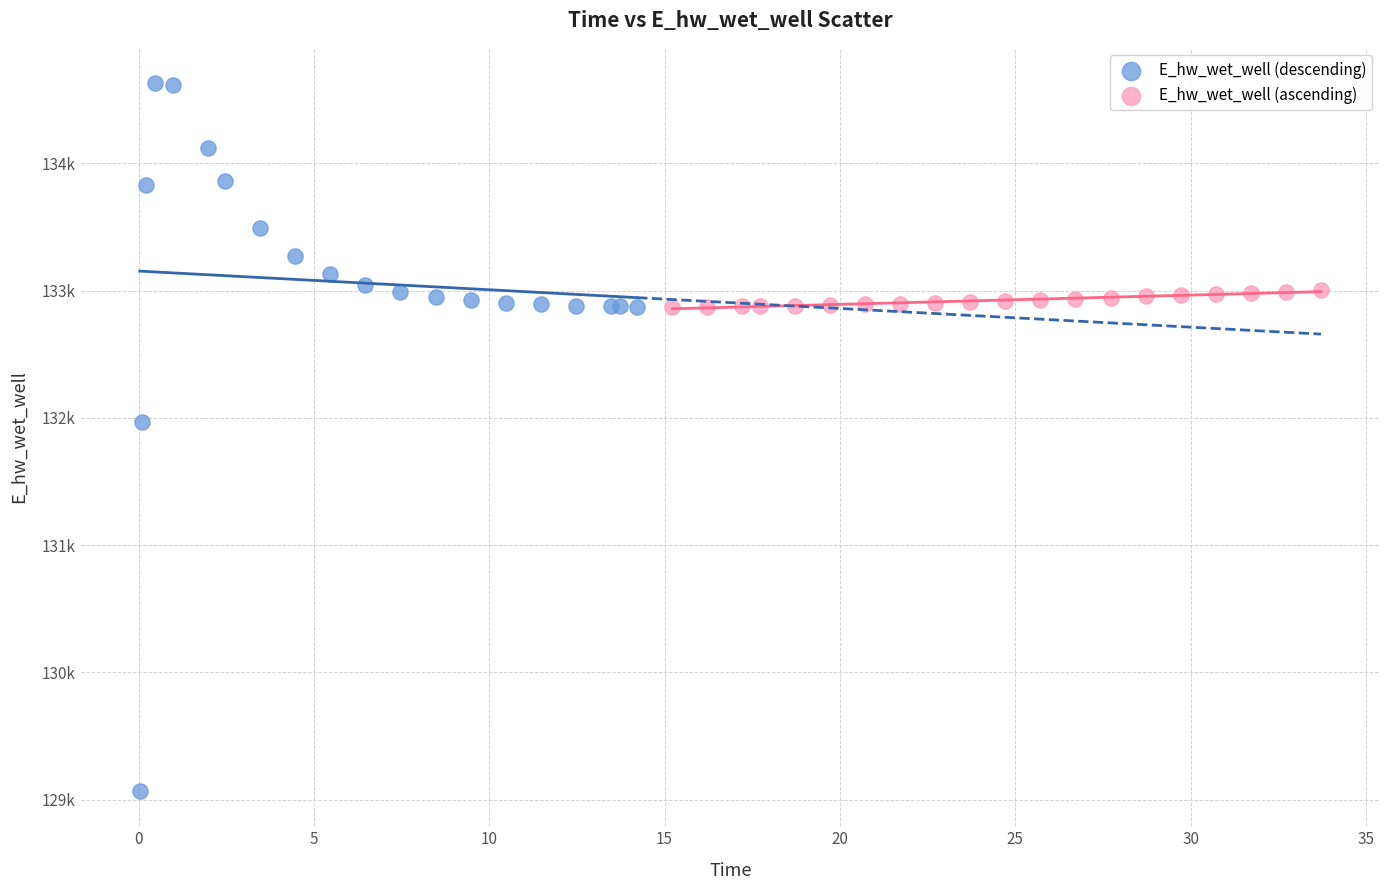

Which series contains the highest Y value?

E_hw_wet_well (descending)